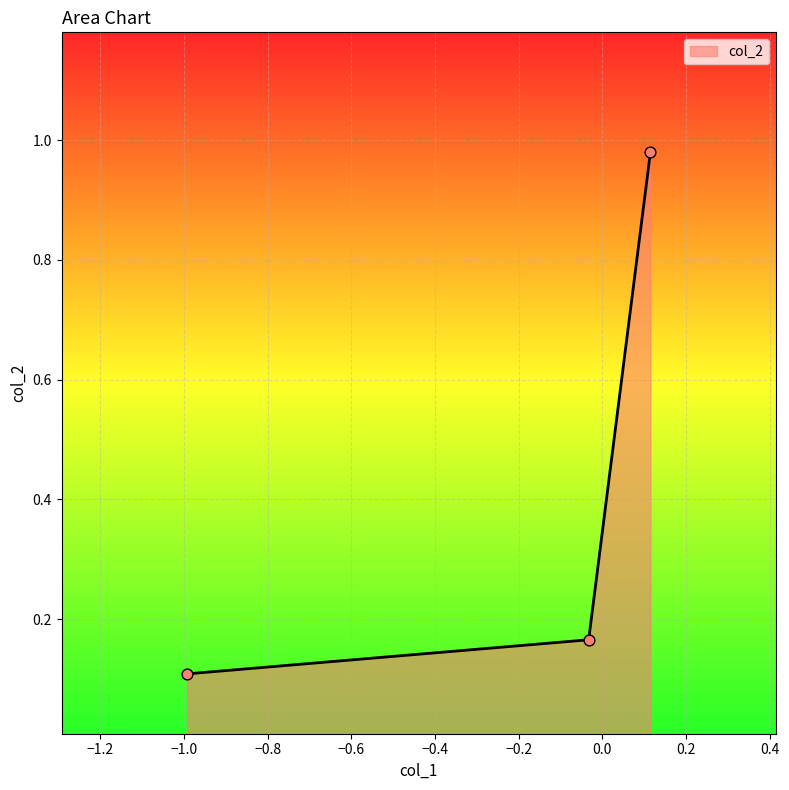

What is the difference between the maximum and minimum values?

0.9